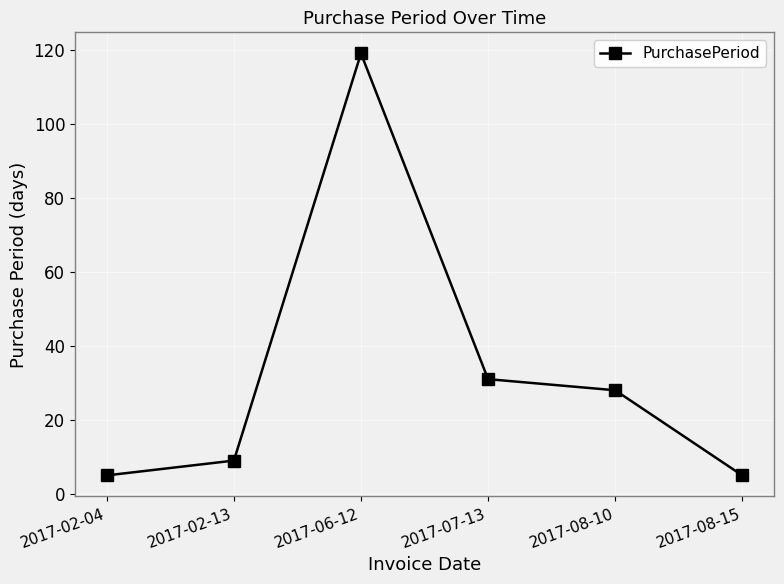

The chart shows a value of 119 at 2017-06-12. True or false?

True